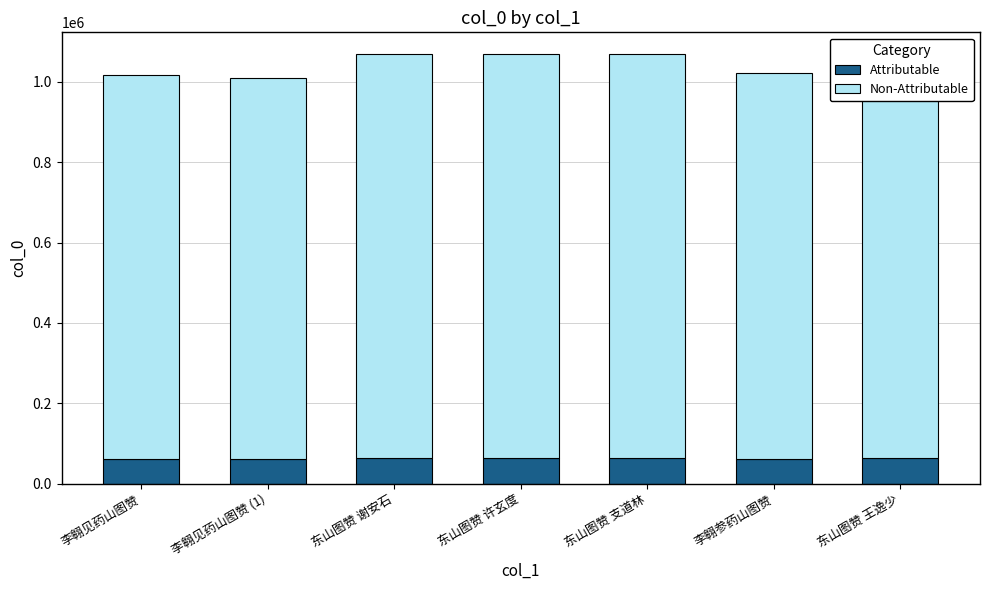

What is the total value across all series at 李翱参药山图赞?

1022768.0